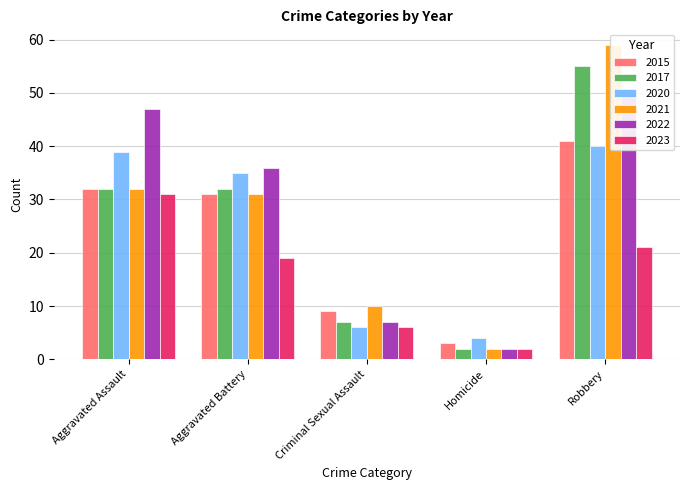

What is the total value across all series at Aggravated Battery?

184